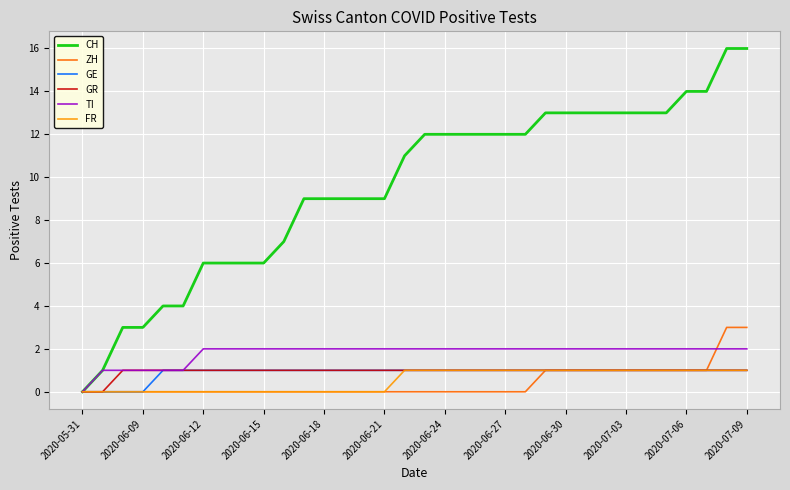

Which series has the largest total across all categories?

CH